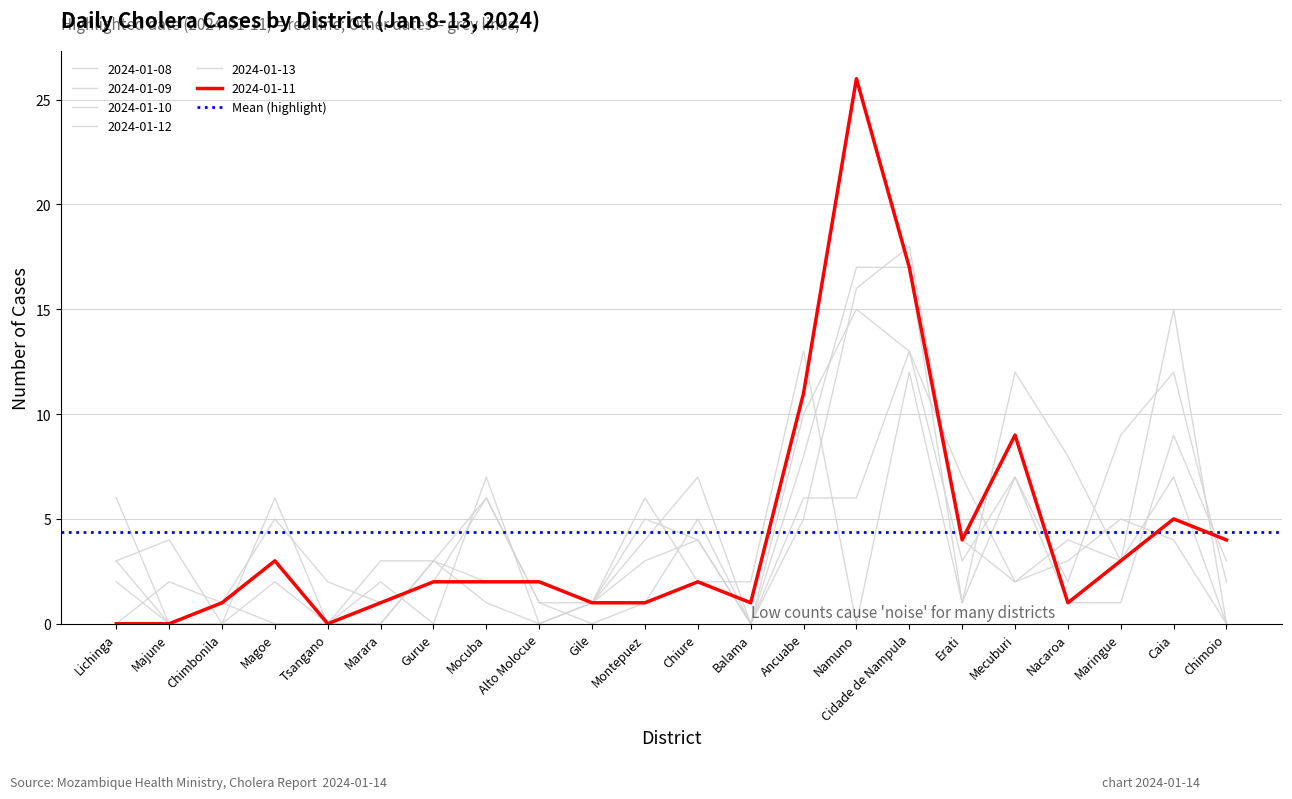

At which category does 2024-01-12 reach its first local valley?

Tsangano